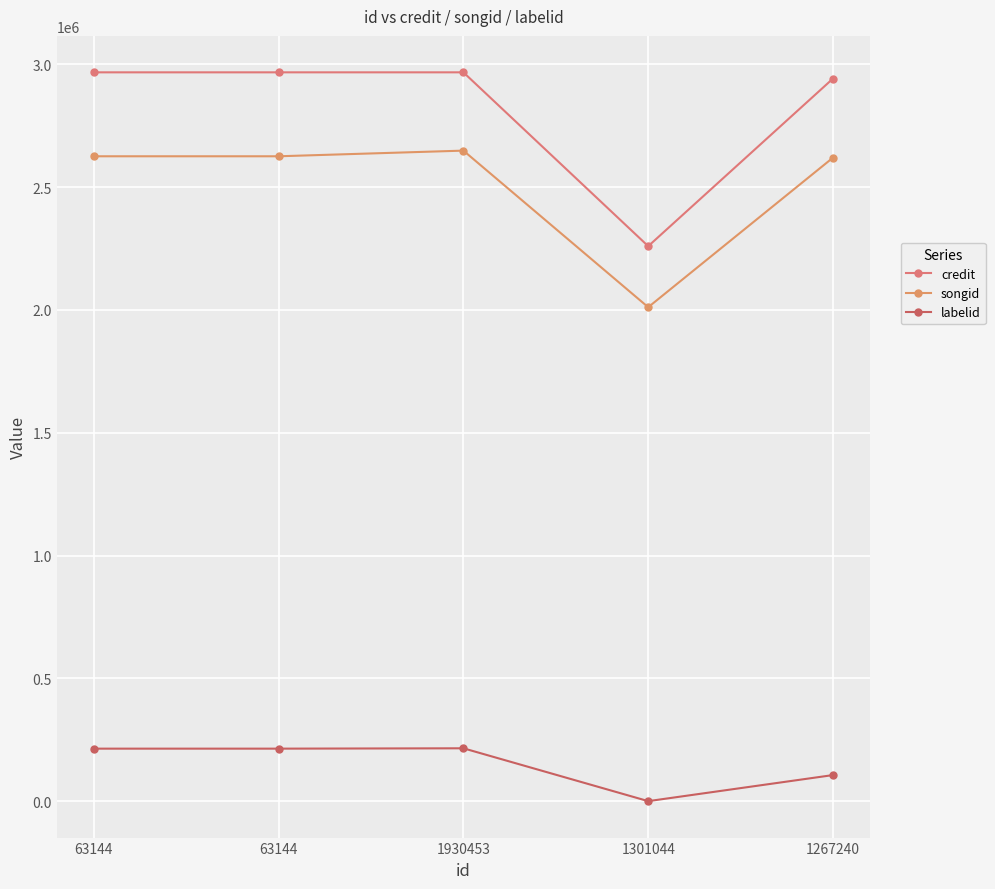

At how many categories does at least one series exceed 1814483?

5